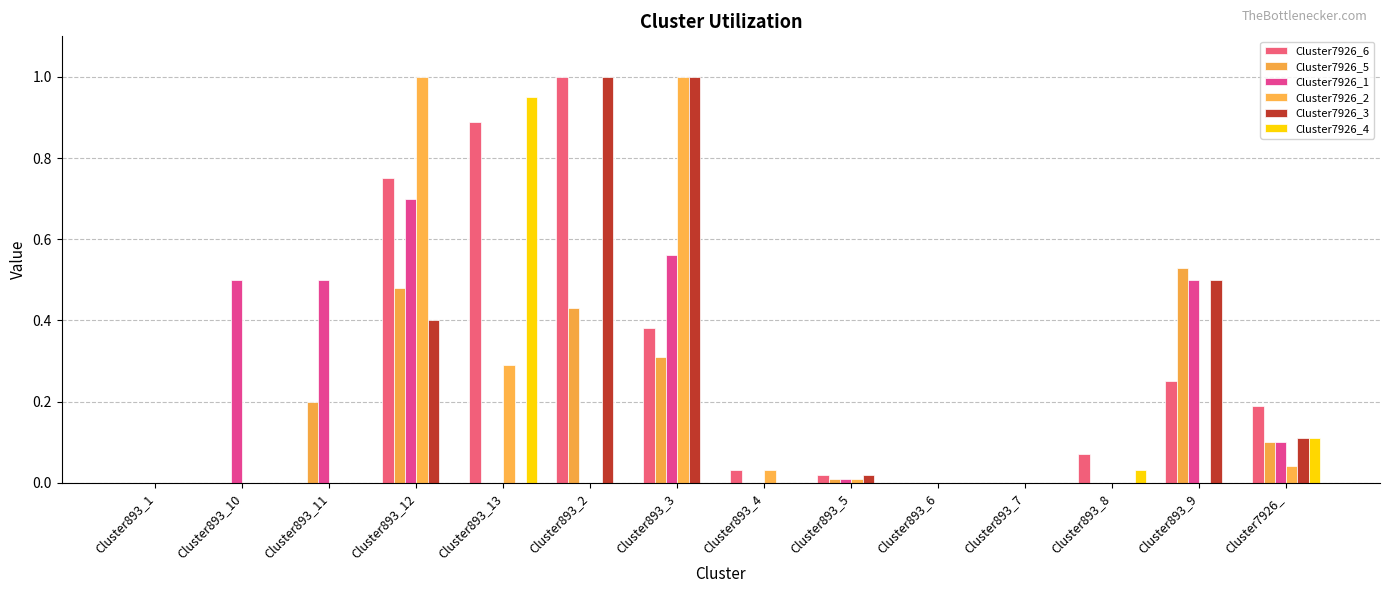

Which has a higher value, Cluster893_7 or Cluster893_13?

Cluster893_13